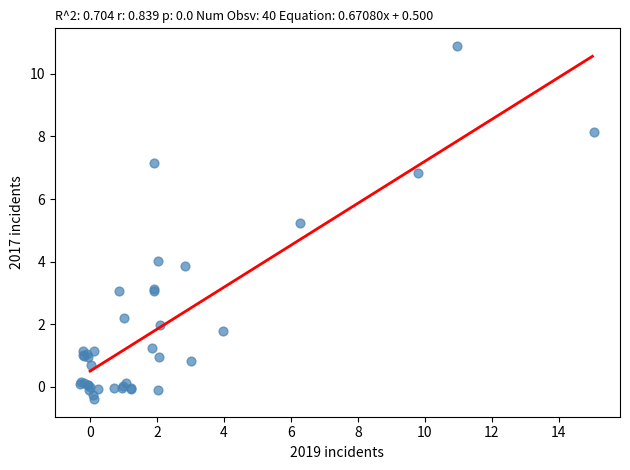

What Y value in the scatter plot is closest to 5?

5.2